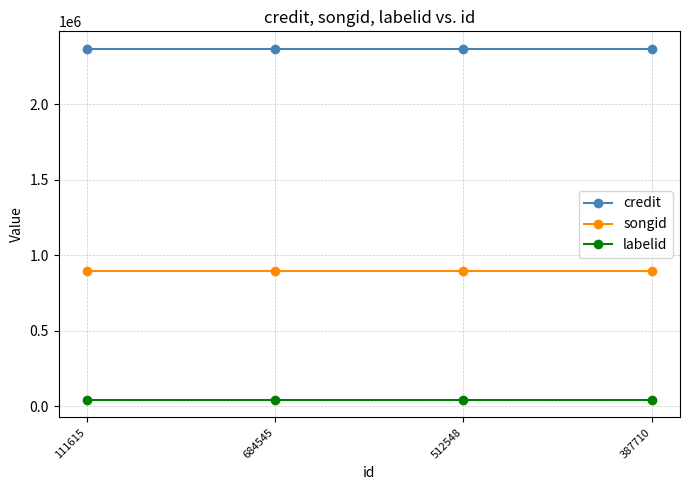

Reading left to right, list all the values displayed in this chart.

credit: 111615=2367638	684545=2367638	512548=2367638	387710=2367638
songid: 111615=898445	684545=898445	512548=898445	387710=898445
labelid: 111615=41718	684545=41718	512548=41718	387710=41718